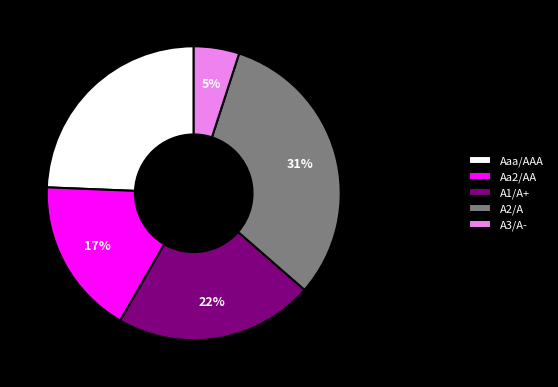

The Aa2/AA slice represents 29% of the pie. True or false?

False